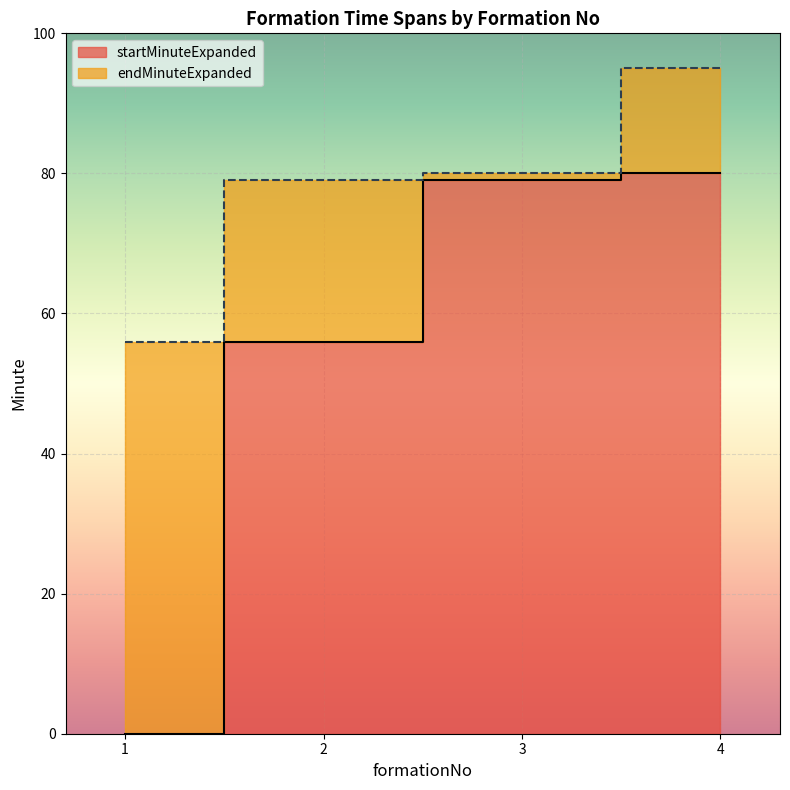

What is the average value of the startMinuteExpanded series?

54